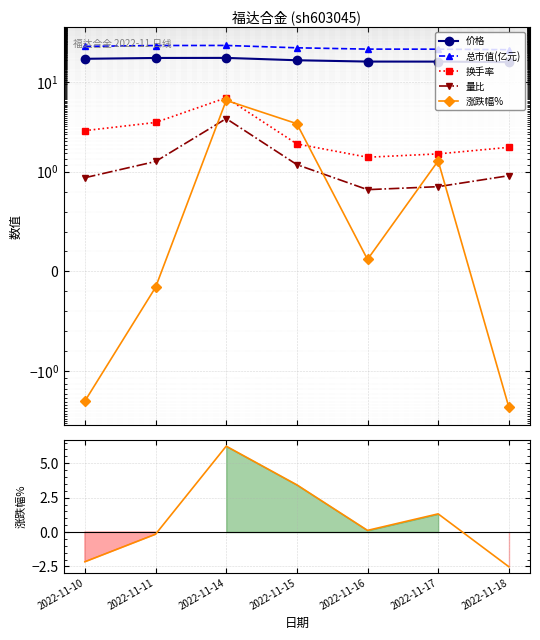

Where is the first local maximum for 总市值(亿元)?

2022-11-14